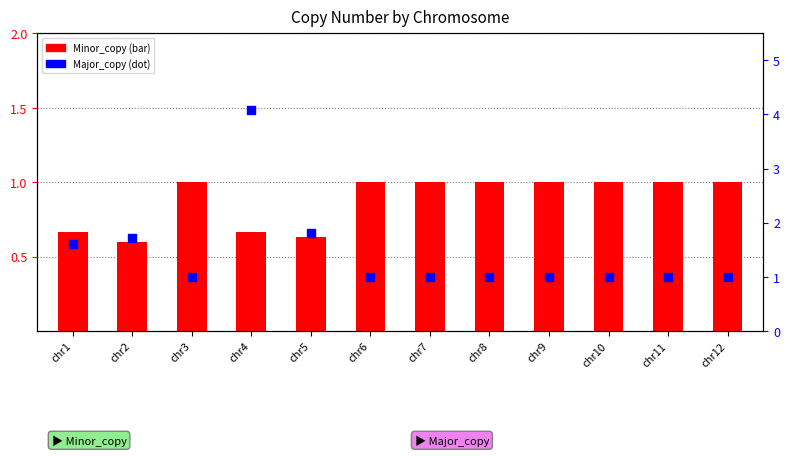

Which series reaches the maximum Y coordinate?

Major_copy